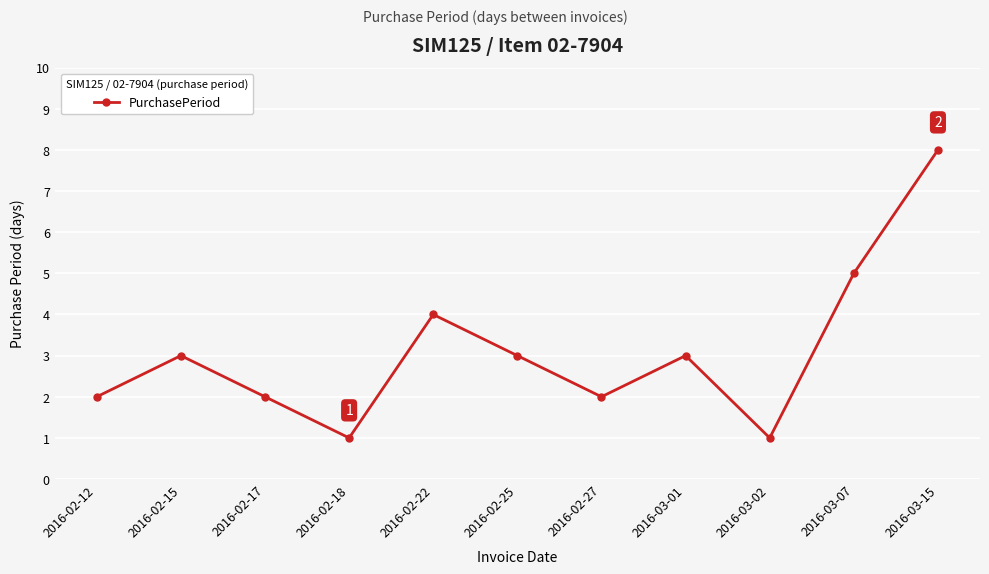

At which category does the data reach its first local valley?

2016-02-18